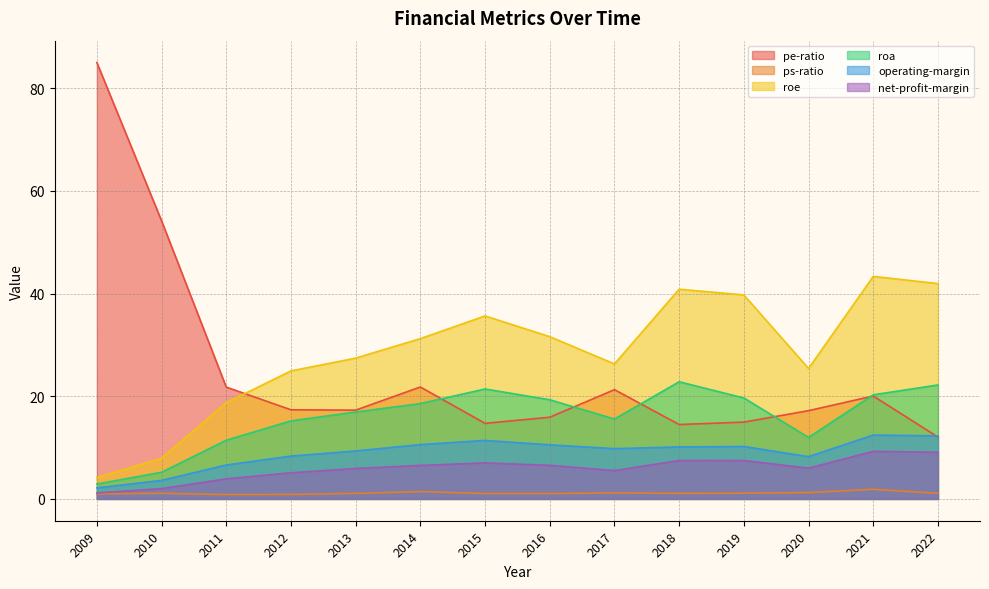

Which series has the largest total across all categories?

roe